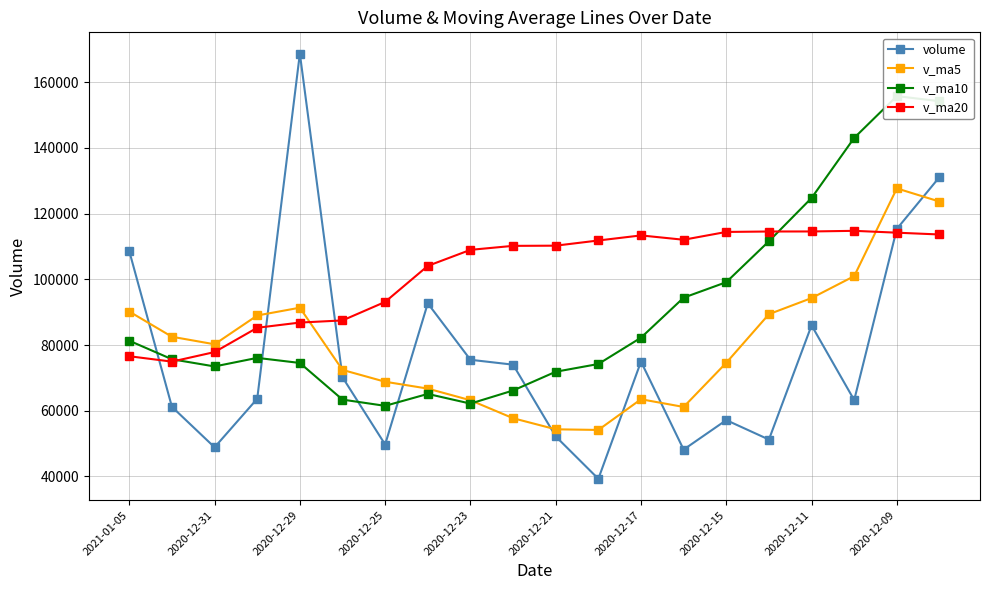

What is the difference between the second highest and second lowest values in the v_ma20 series?

37979.6